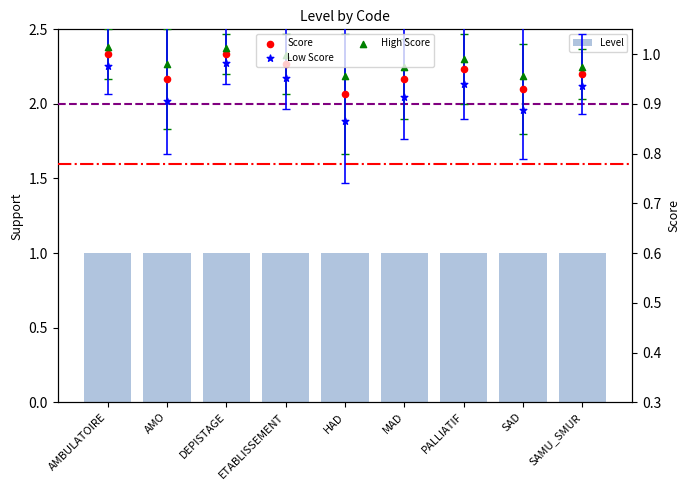

At how many categories does at least one series exceed 0?

9